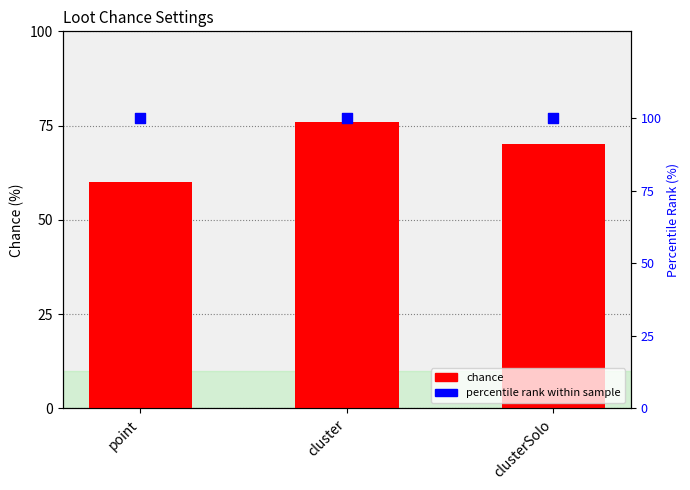

What is the total value across all series at clusterSolo?

170